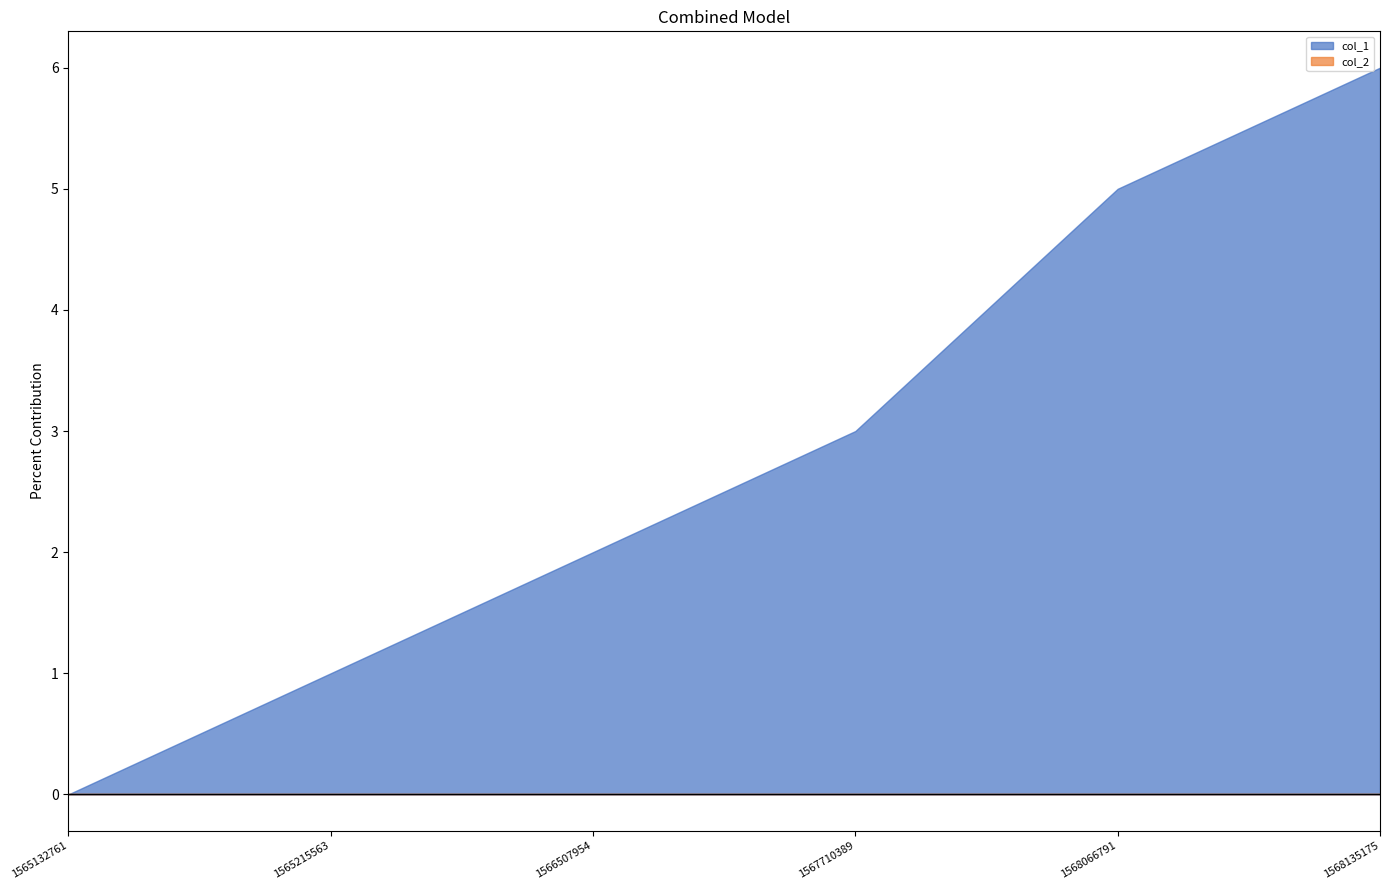

Count the number of categories in the chart.

6